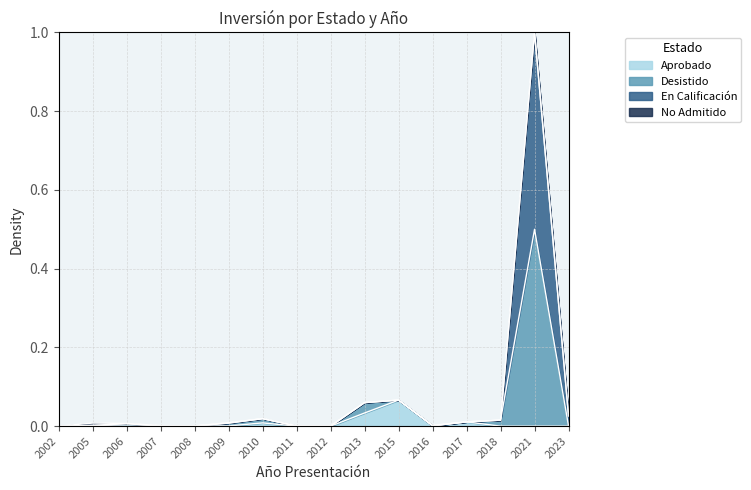

Rank the series at 2002 from lowest to highest value.

Aprobado, En Calificación, Desistido